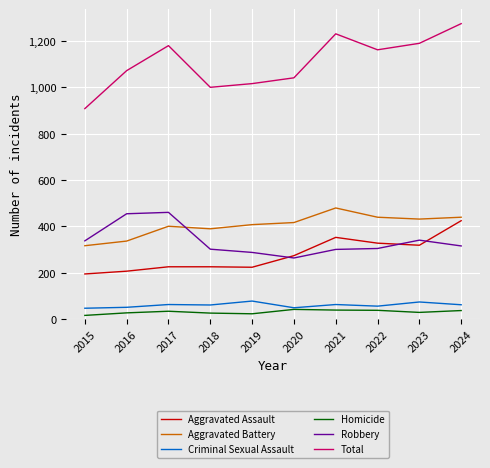

What is the greatest value displayed?

1275